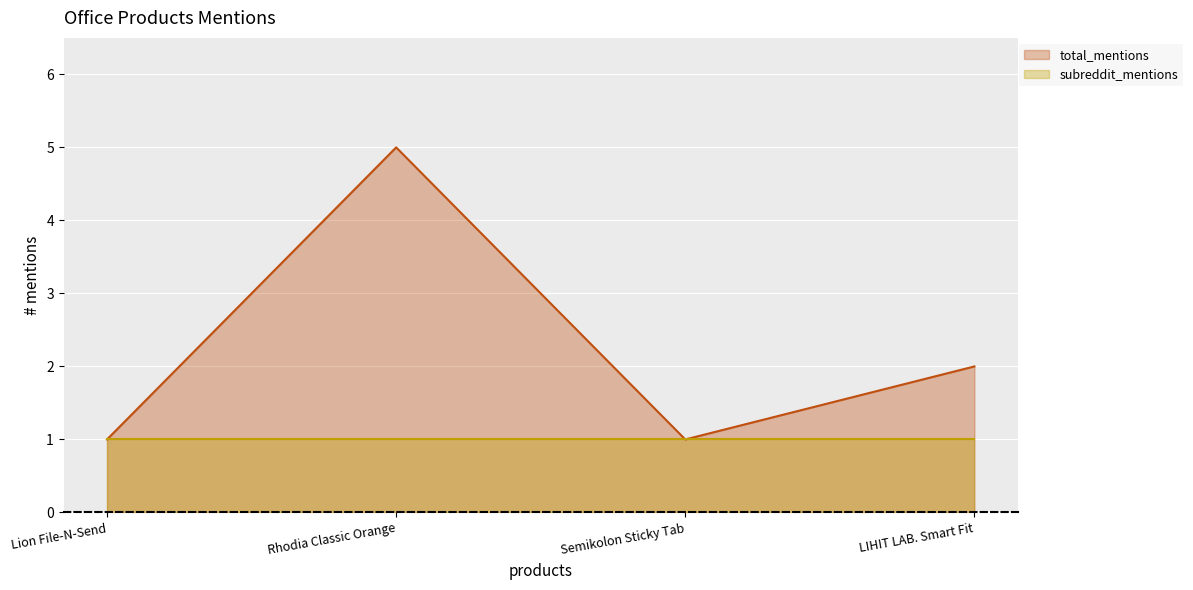

How many values are below 2?

2